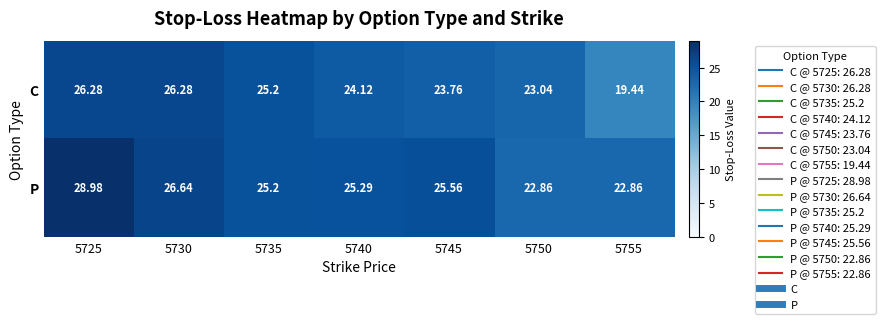

List the series in order of their peak value, lowest first.

C, P